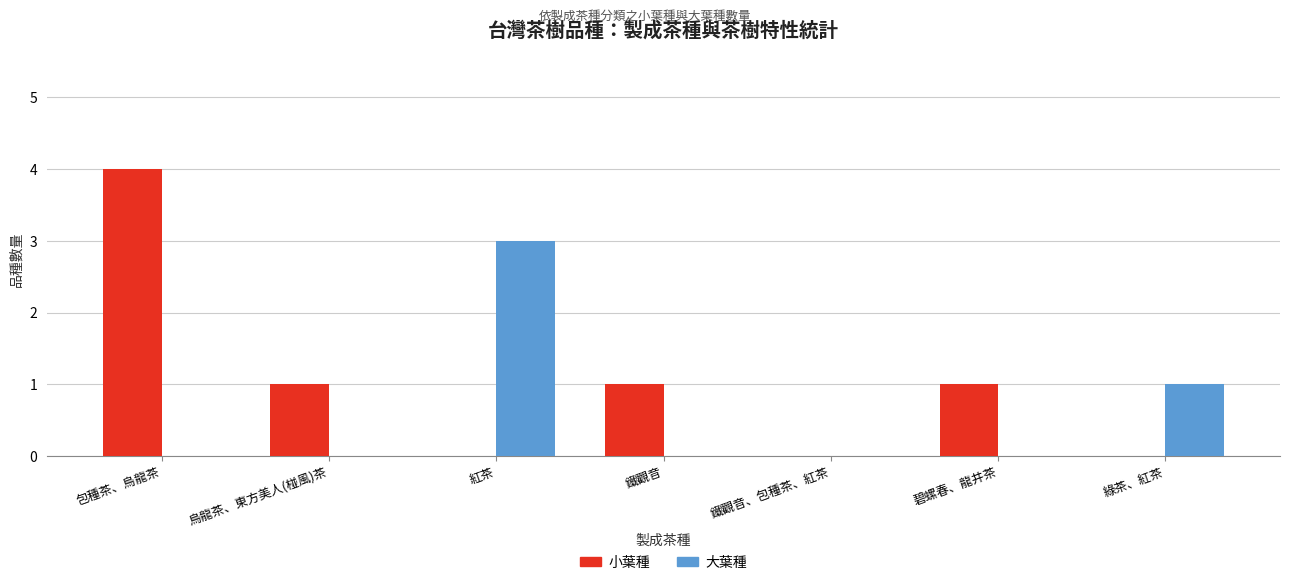

The value of 大葉種 at 鐵觀音、包種茶、紅茶 is 0. True or false?

True